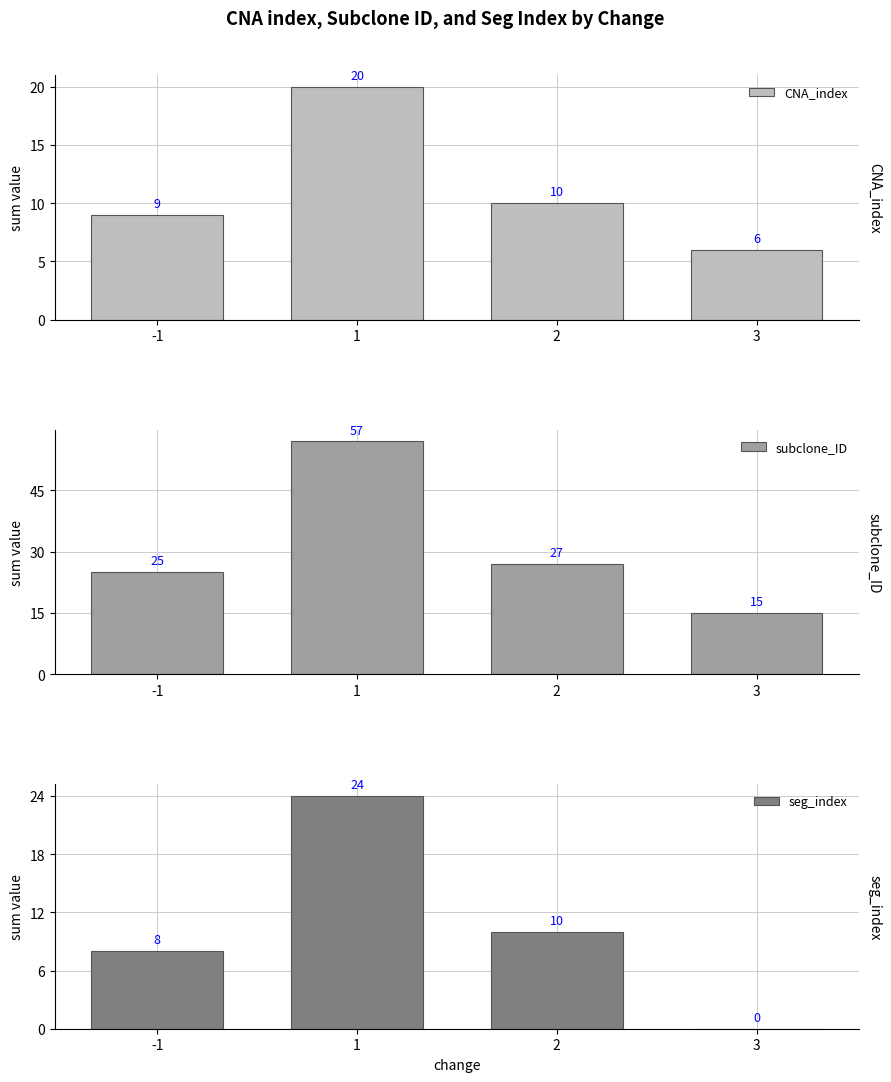

What is the sum of all subclone_ID values?

124